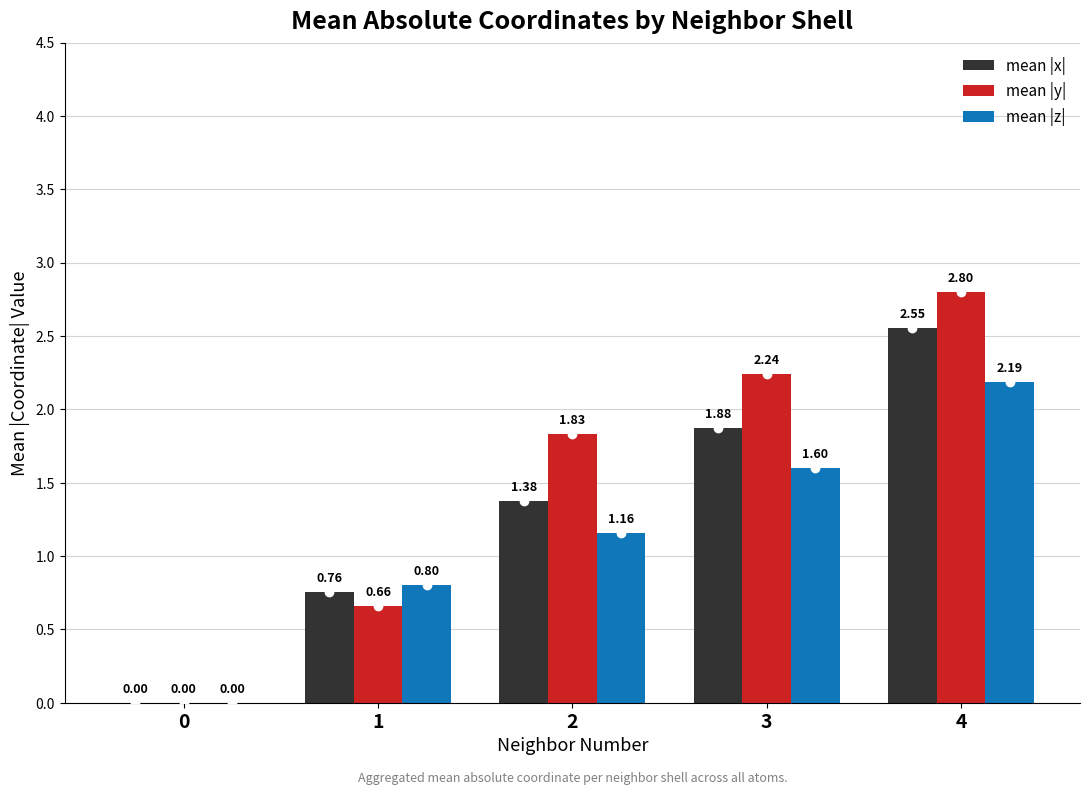

How many categories are shown in the chart?

5